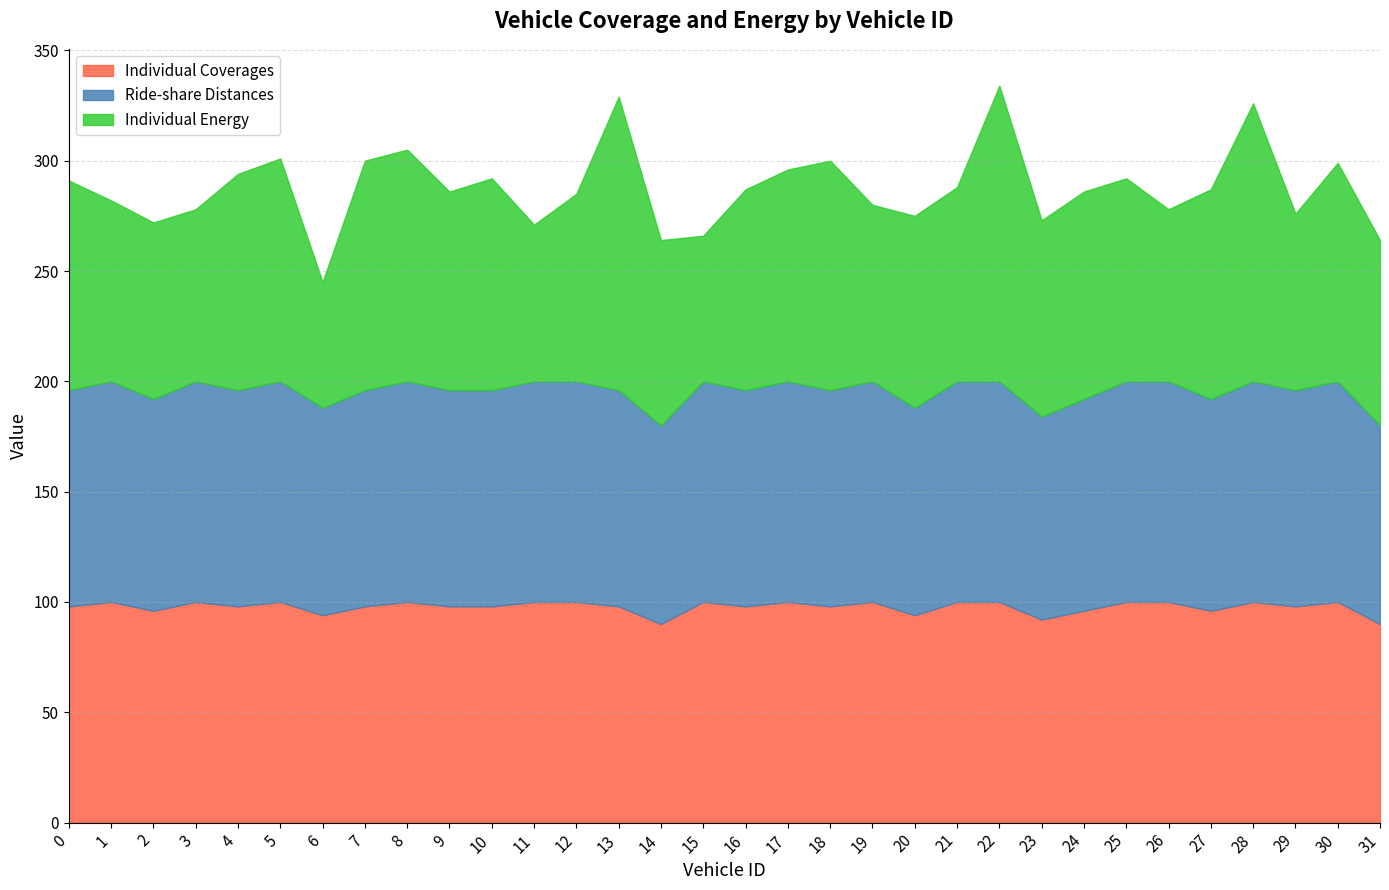

Is the value of Individual Coverages at 20 greater than the value of Individual Energy at 10?

No